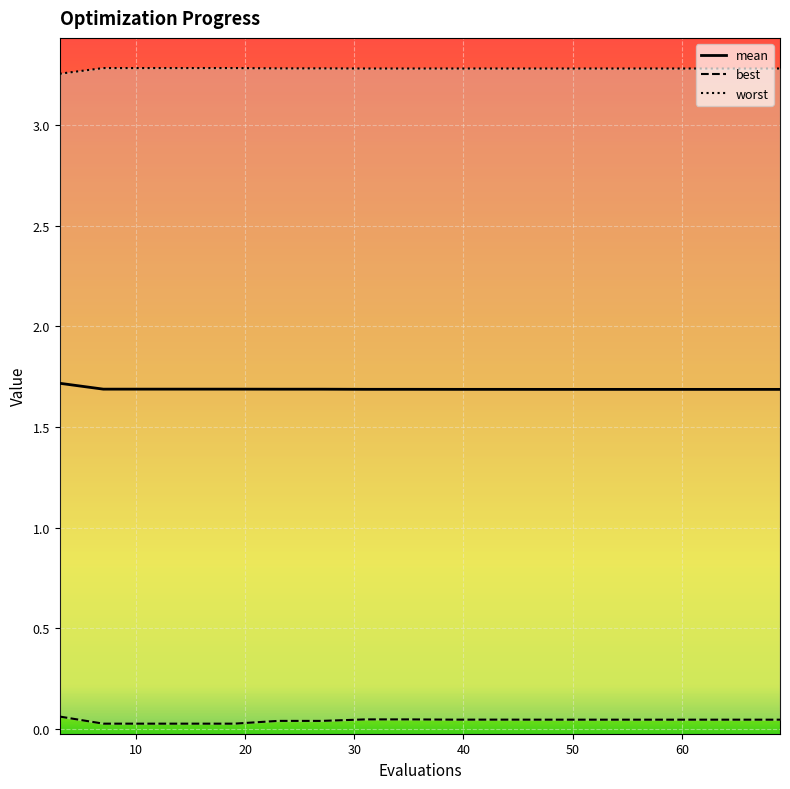

At which label is worst closest to 3?

3